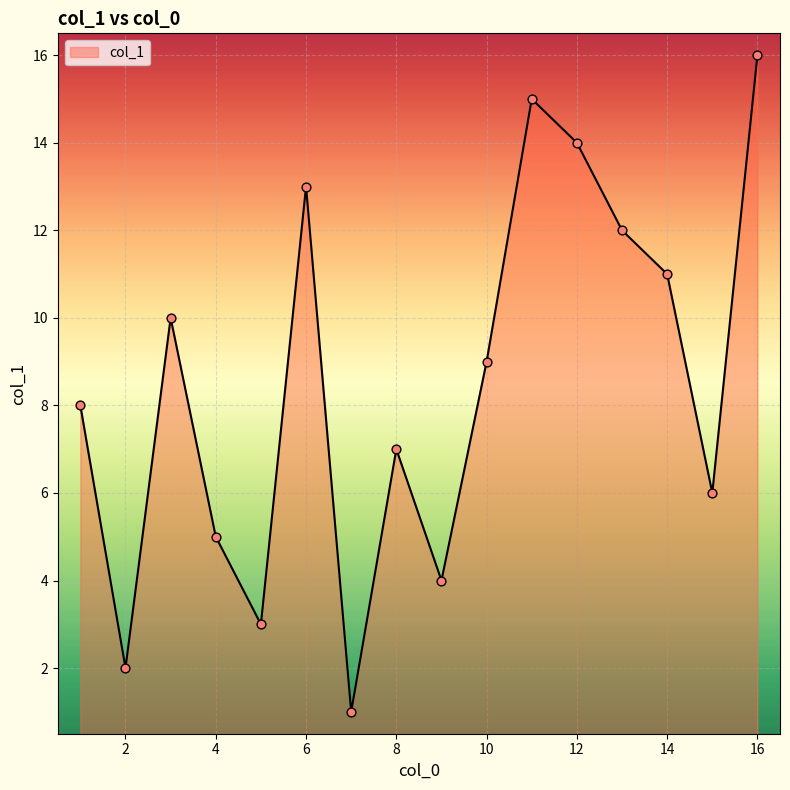

What is the difference between the maximum and minimum values?

15